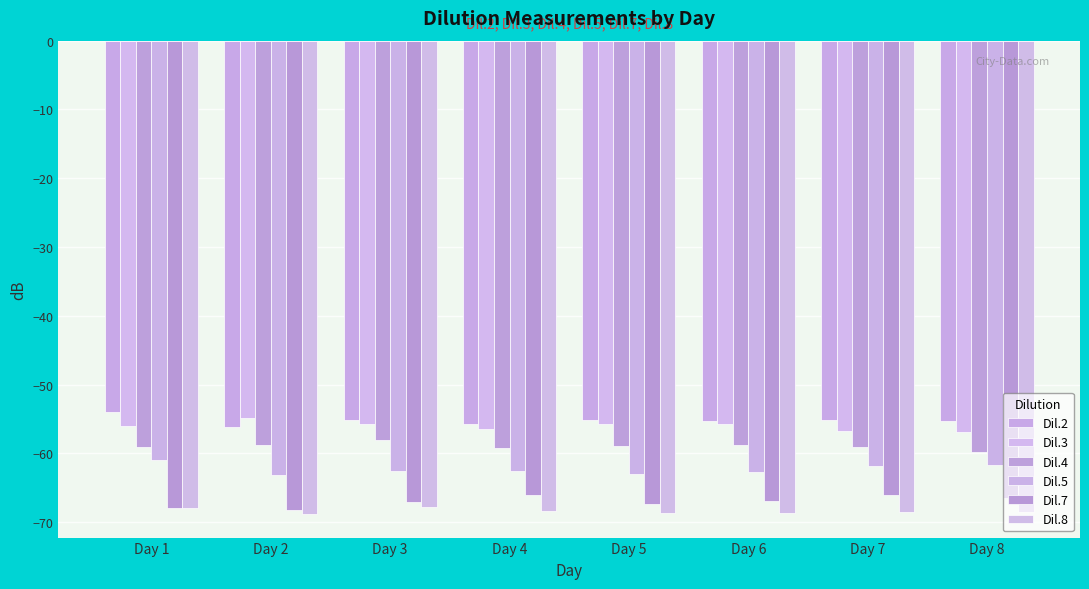

How many distinct data groups are displayed?

6